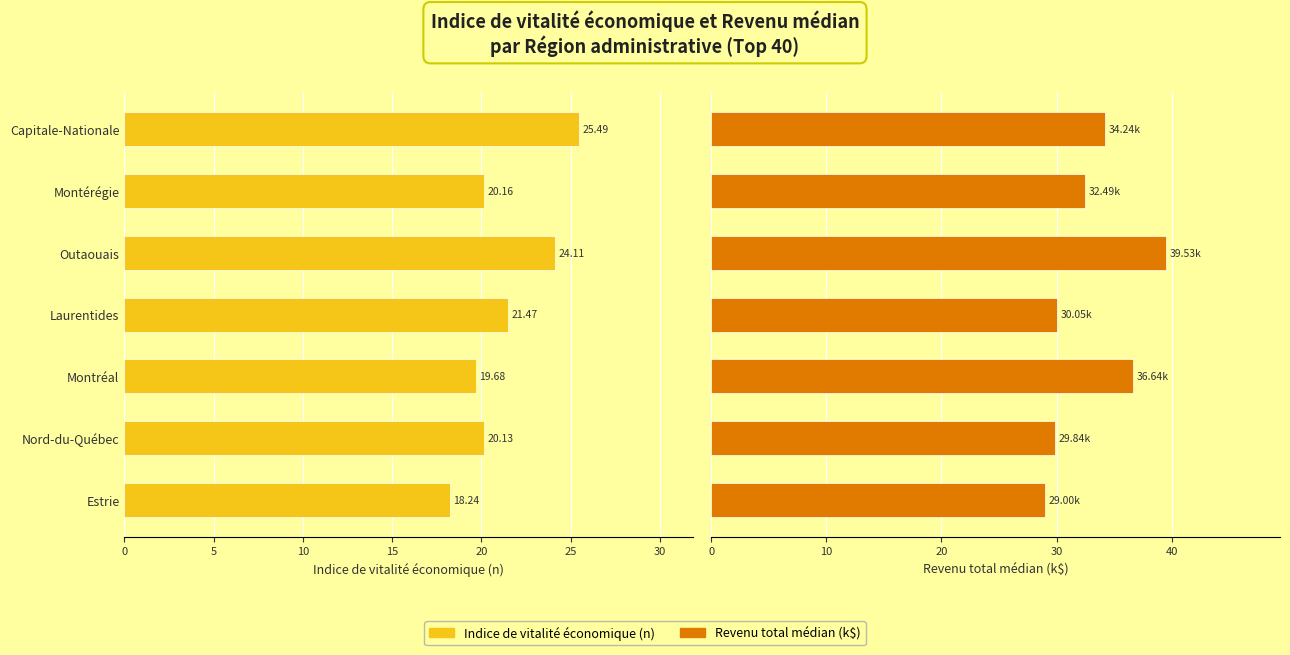

What is the spread (max minus min) of values at Montréal?

17.0